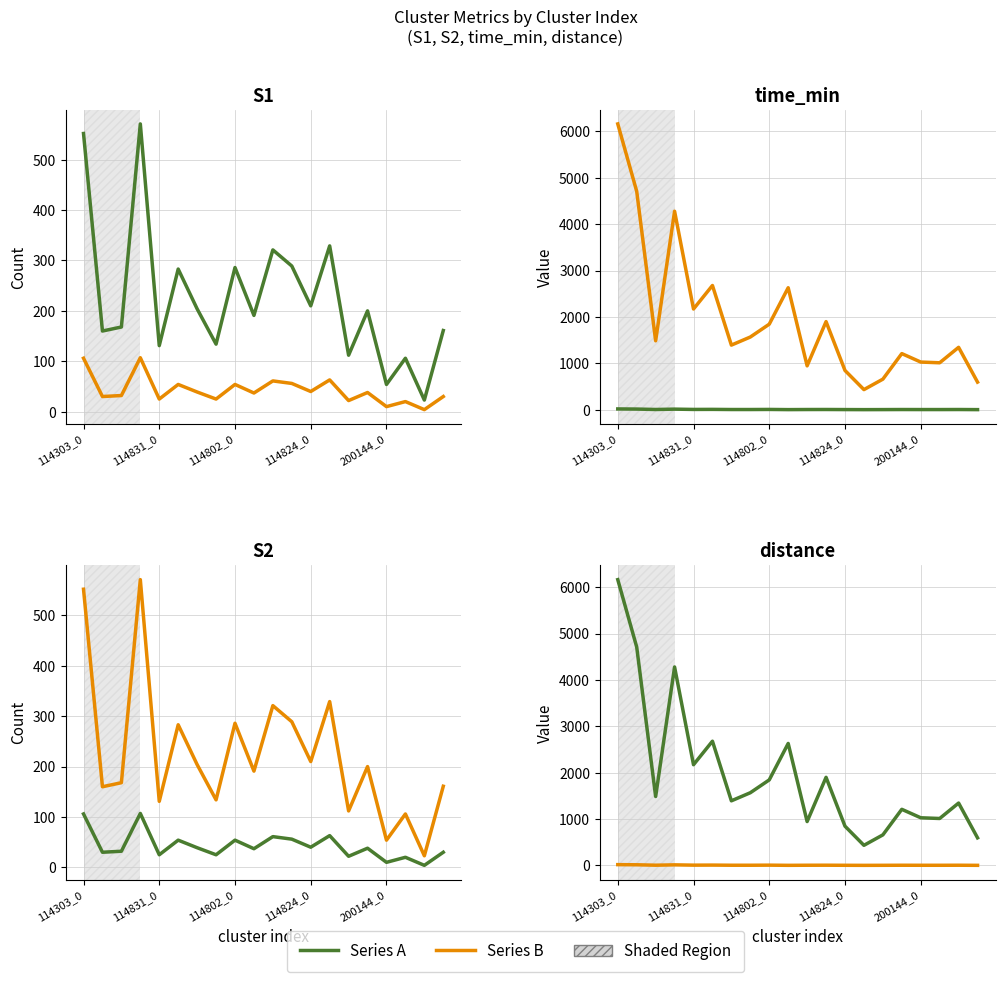

What is the approximate value of Series A at 10?

946.0